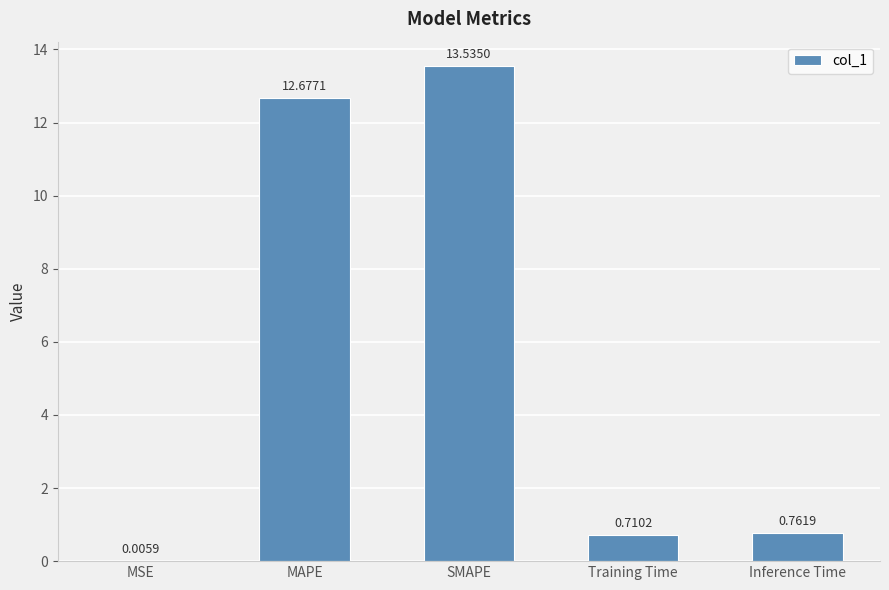

What is the change in value from MAPE to Training Time?

-12.0